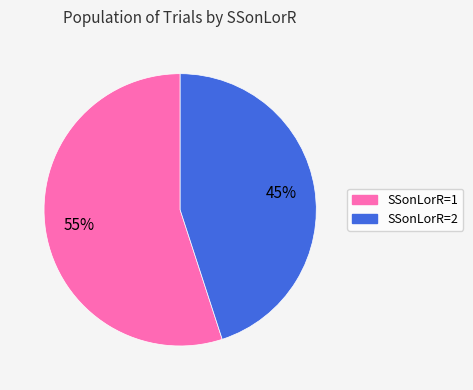

To the nearest percent, what percentage of the pie is SSonLorR=1?

55%